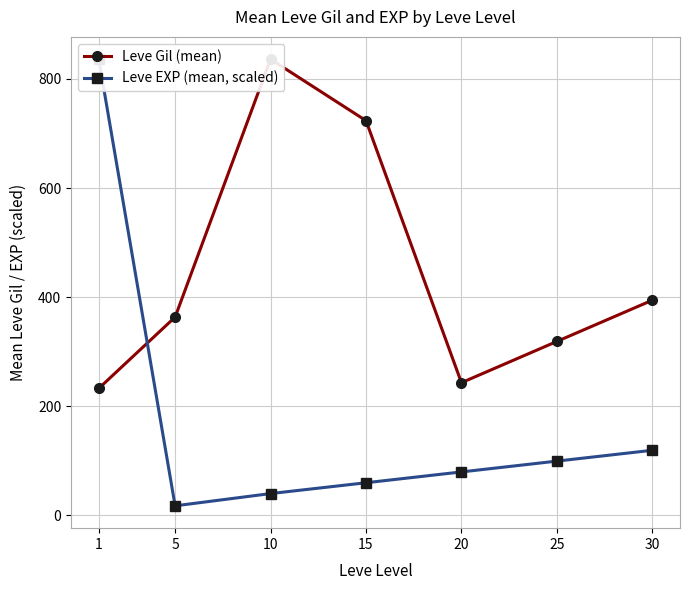

What value does the Leve Gil (mean) series have at 5?

363.3